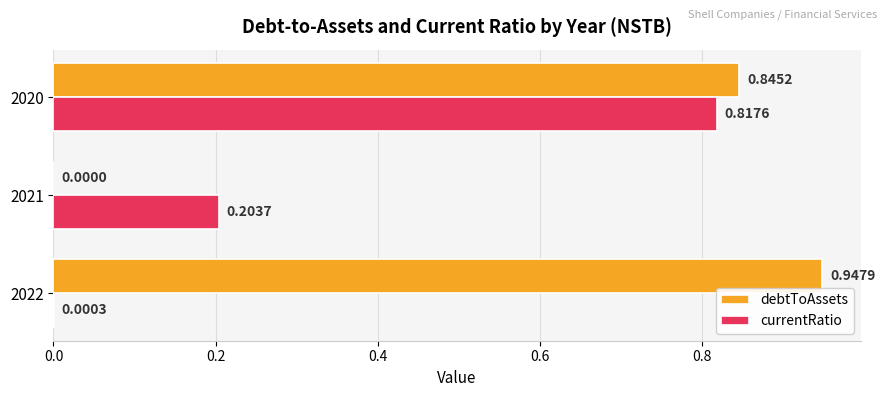

Between 2021 and 2020, which series saw the biggest shift?

debtToAssets